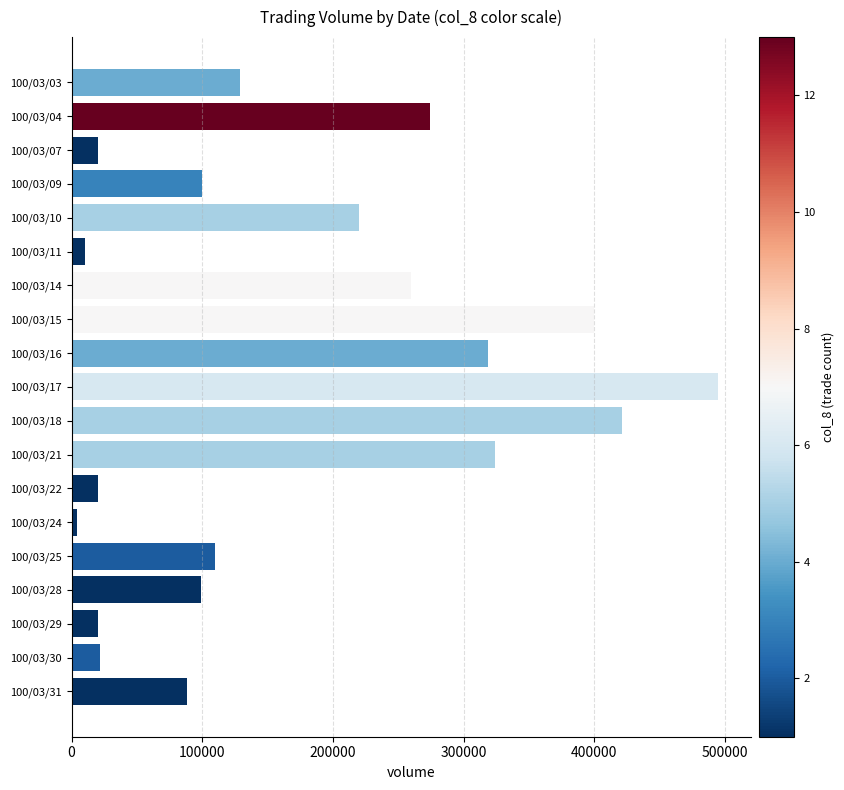

Approximately how many times larger is the value at 100/03/31 compared to 100/03/22?

4.4